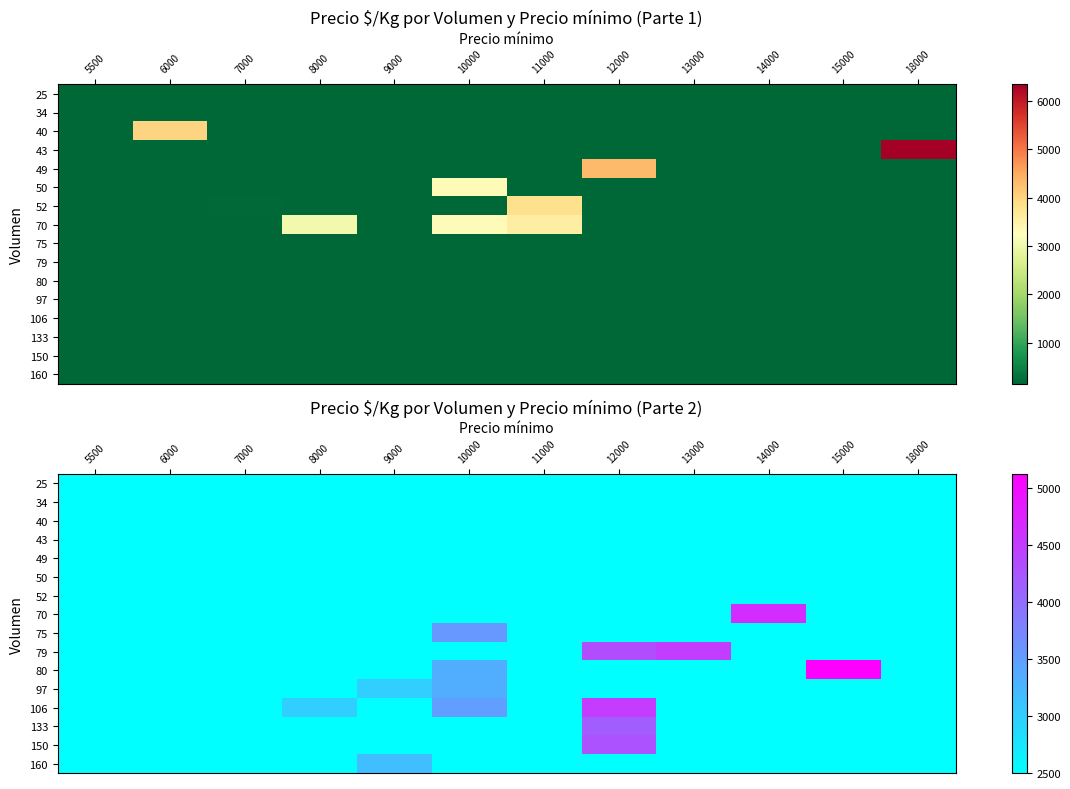

What is the maximum value for 70?

4667